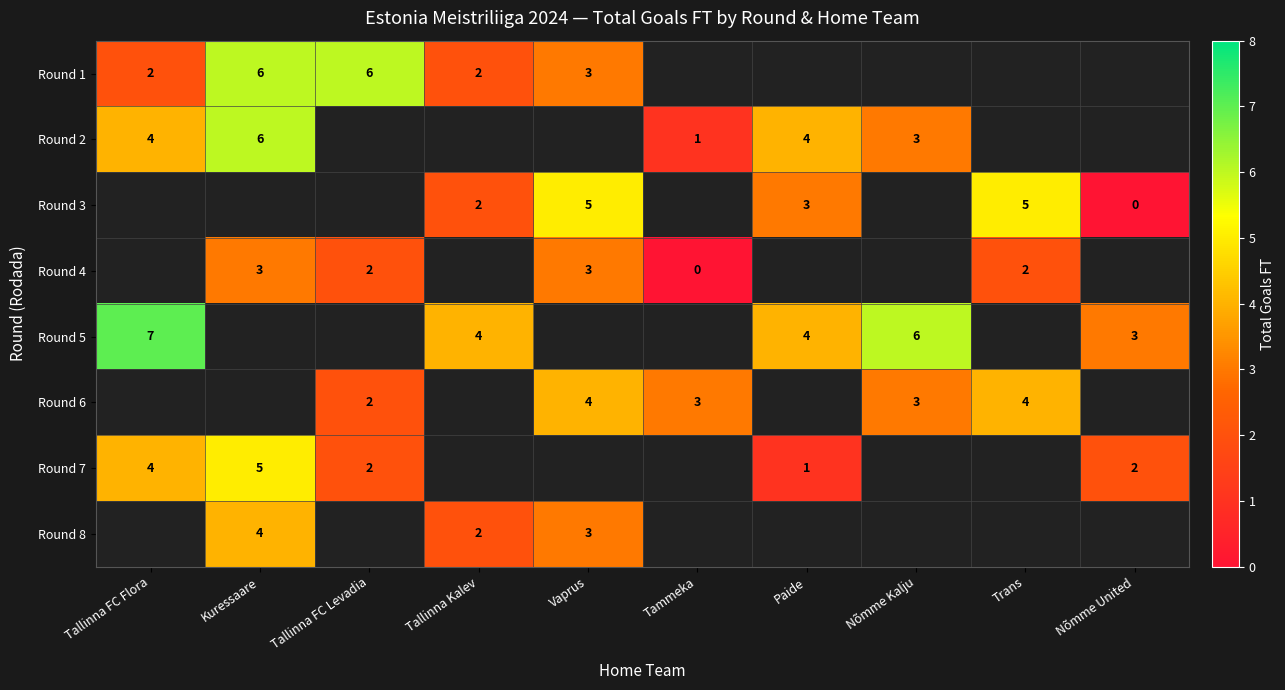

The Round 6 series shows 1.8 at Vaprus. True or false?

False